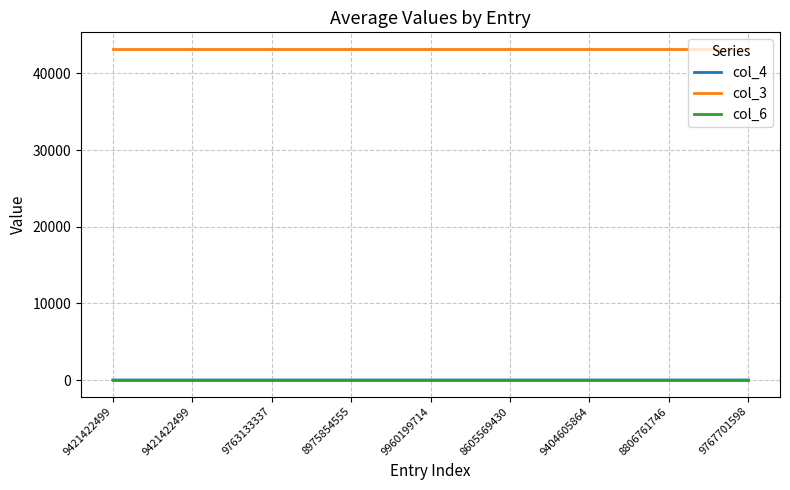

Reading left to right, extract all data points from this chart.

col_4: 9421422499=5	9421422499=5	9763133337=5	8975854555=6	9960199714=6	8605569430=6	9404605864=6	8806761746=6	9767701598=6
col_3: 9421422499=43209	9421422499=43209	9763133337=43209	8975854555=43209	9960199714=43209	8605569430=43209	9404605864=43209	8806761746=43209	9767701598=43209
col_6: 9421422499=2	9421422499=2	9763133337=2	8975854555=2	9960199714=2	8605569430=2	9404605864=2	8806761746=2	9767701598=2